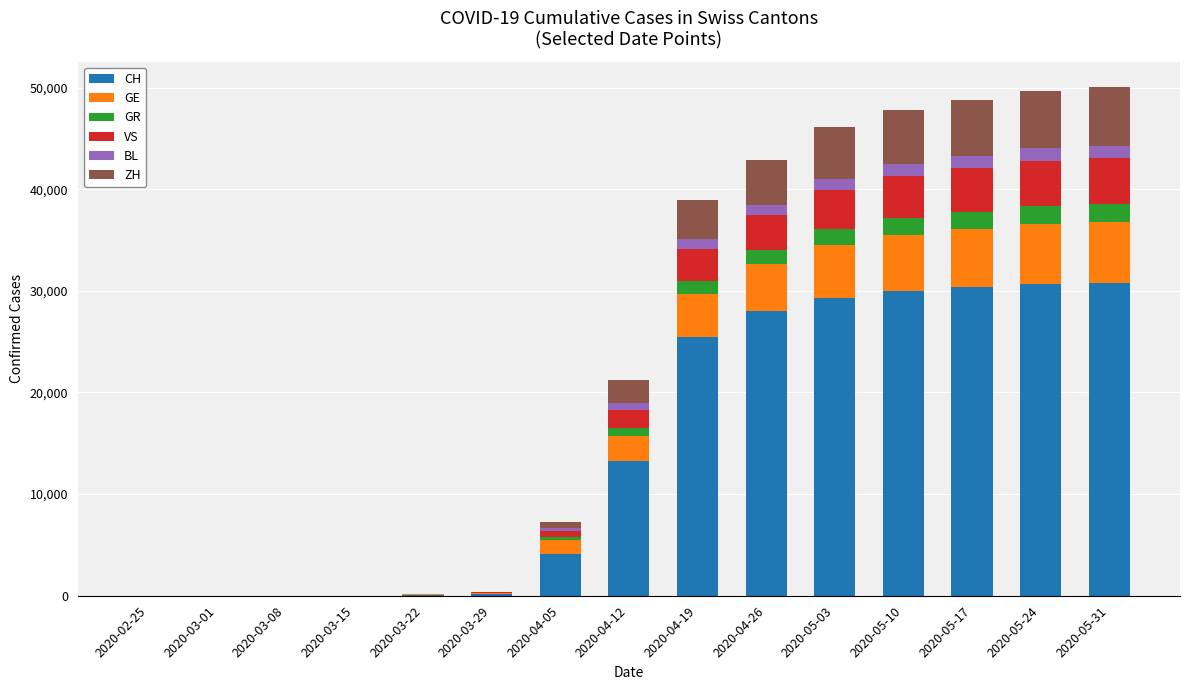

How many distinct data groups are displayed?

6